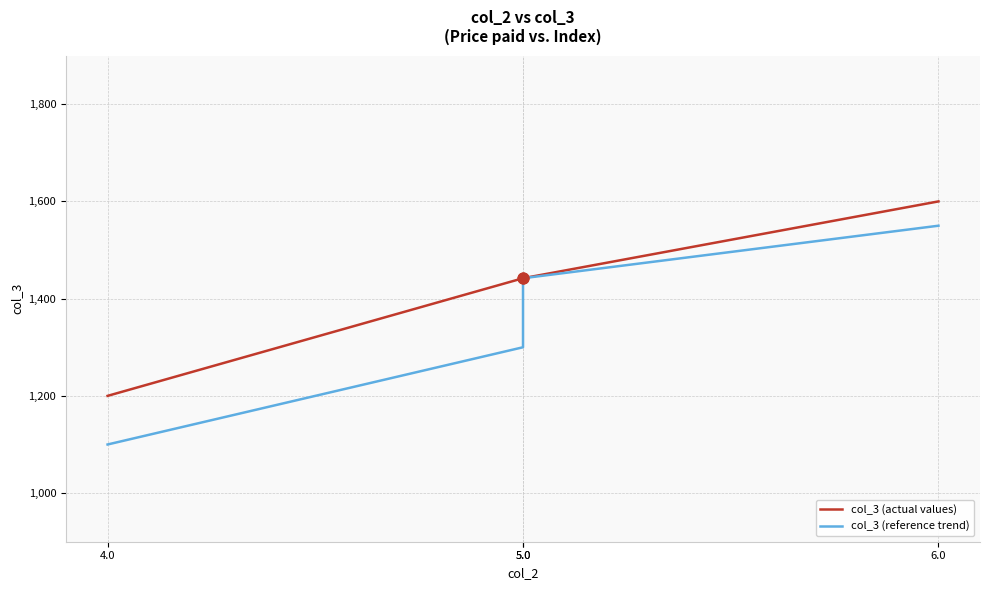

Which series has the largest Y range (max minus min)?

col_3 (reference trend)